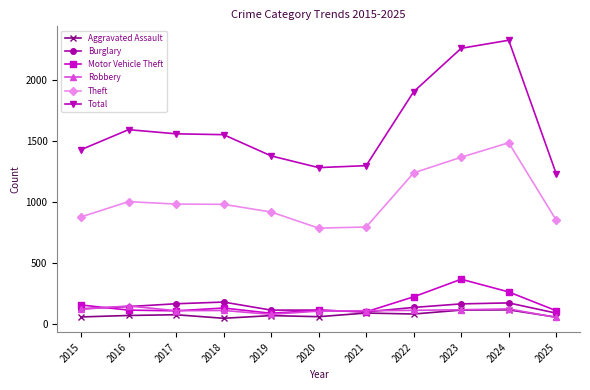

What are all the series names shown in the legend?

Aggravated Assault, Burglary, Motor Vehicle Theft, Robbery, Theft, Total